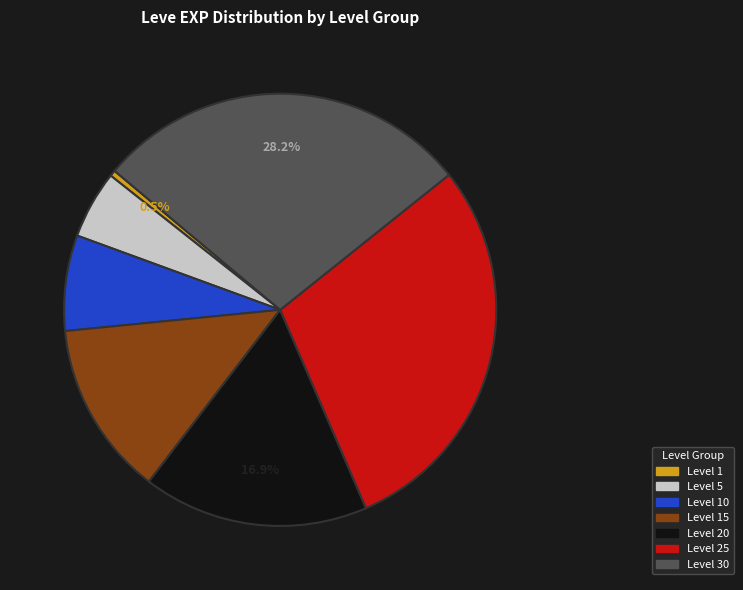

Is there a majority slice in this chart?

No